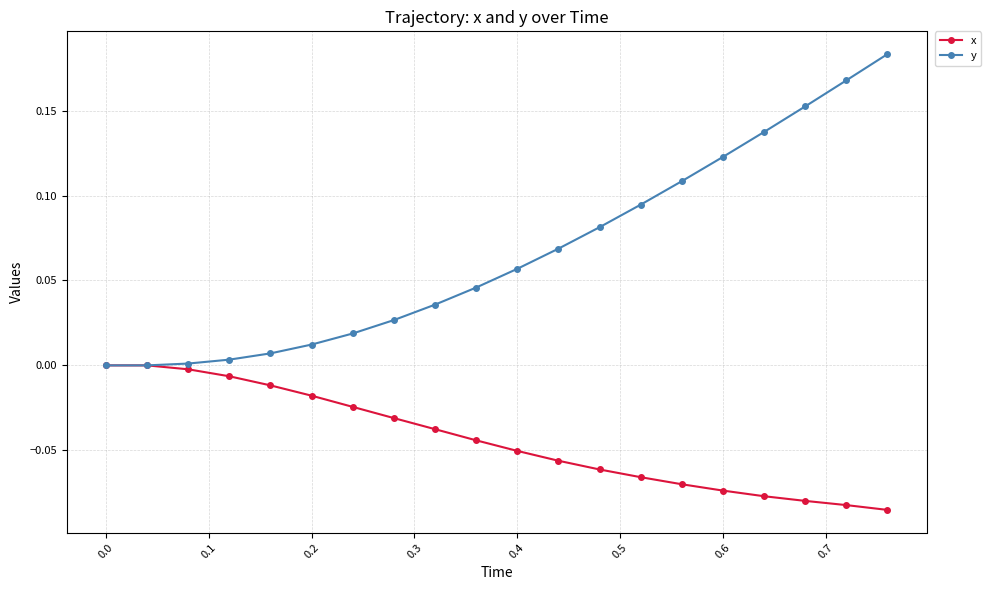

Rank the series by their average value, from lowest to highest.

x, y